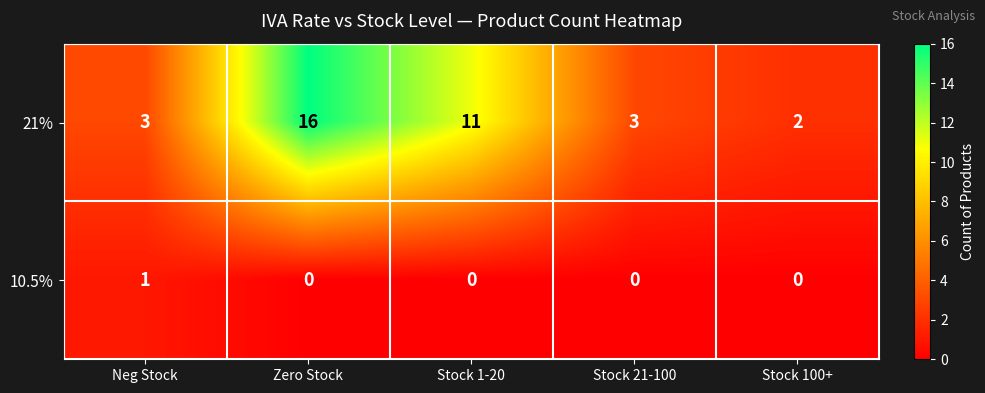

Reading left to right, what are all the values shown in this chart?

21%: 3	16	11	3	2
10.5%: 1	0	0	0	0